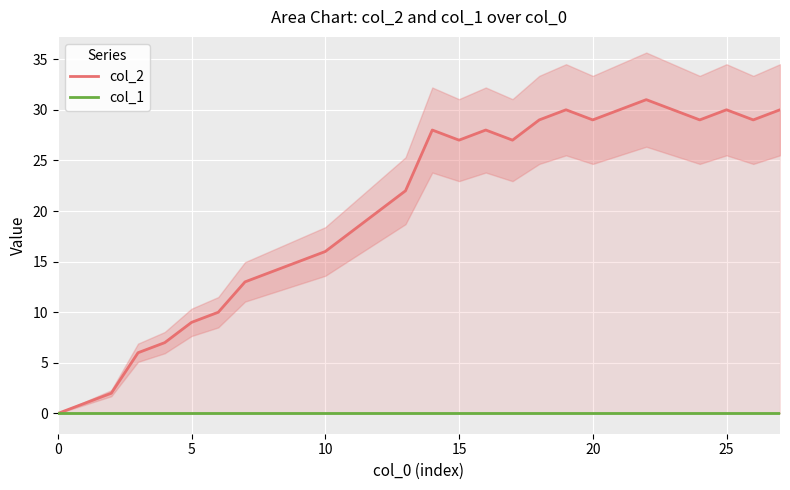

What is the value of the col_2 point at the 12th from the left?

18